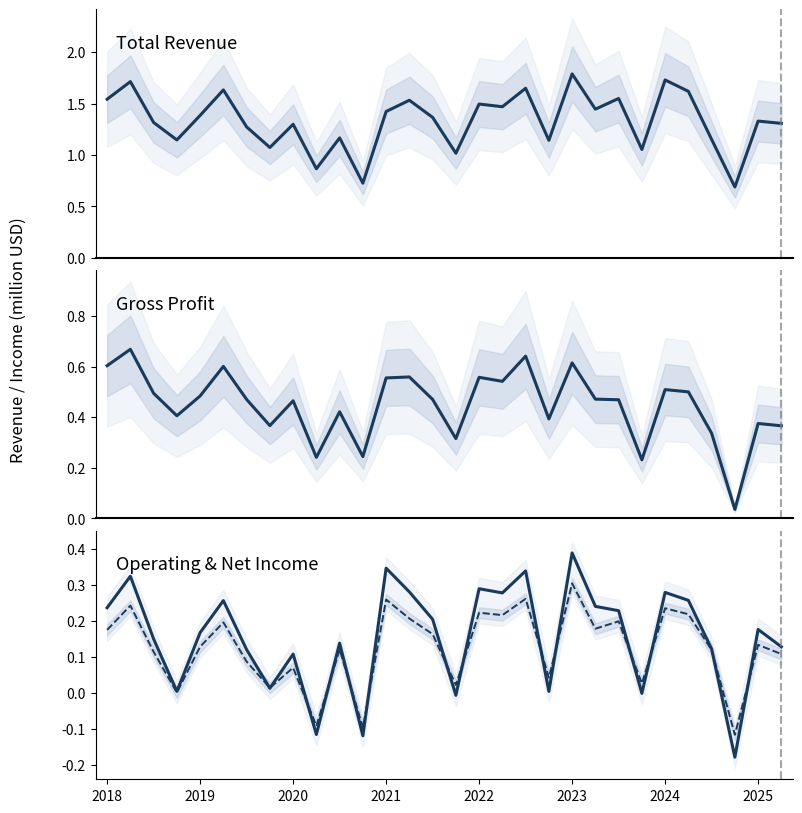

What is the maximum value for Total Revenue?

1788700